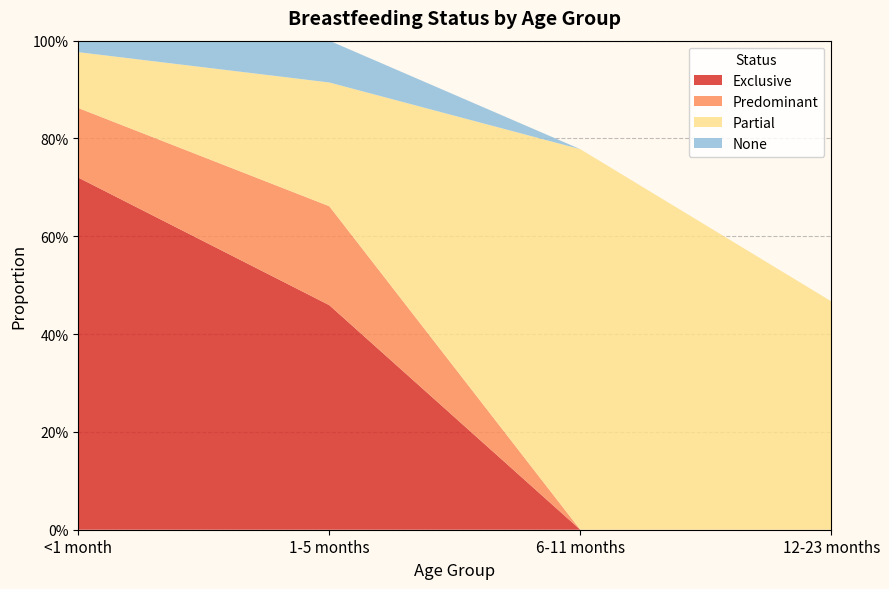

Reading left to right, transcribe all the data shown in this chart.

Exclusive: 0.7	0.5	0.0	0.0
Predominant: 0.1	0.2	0.0	0.0
Partial: 0.1	0.3	0.8	0.5
None: 0.0	0.1	0.0	0.0